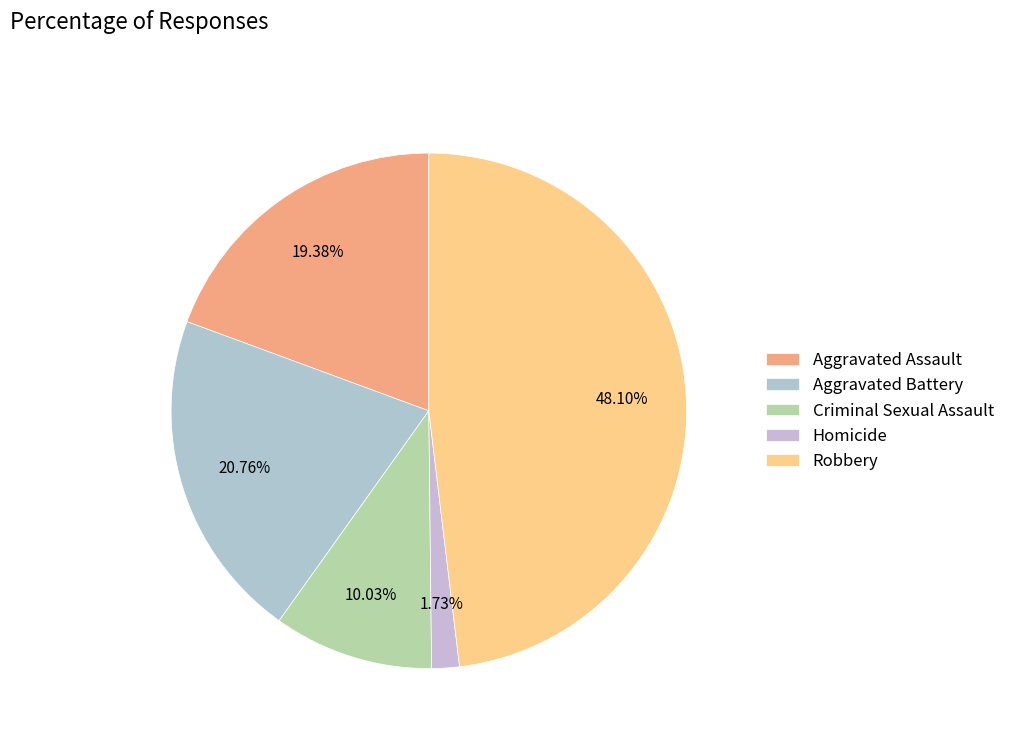

What is the largest slice in the pie chart?

Robbery